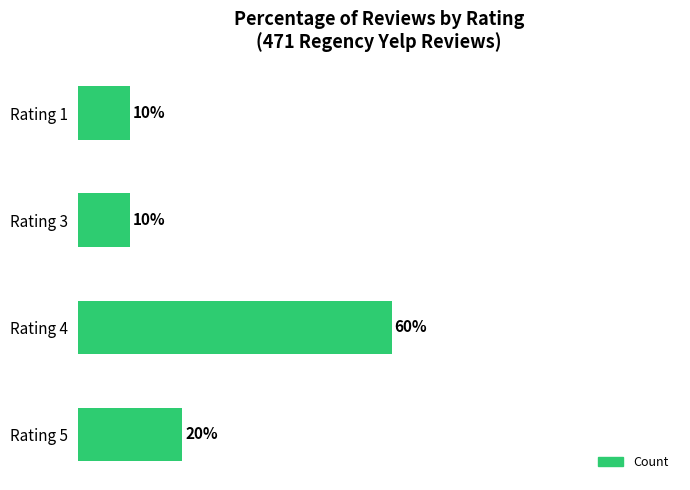

At which label is the value closest to 35?

Rating 5